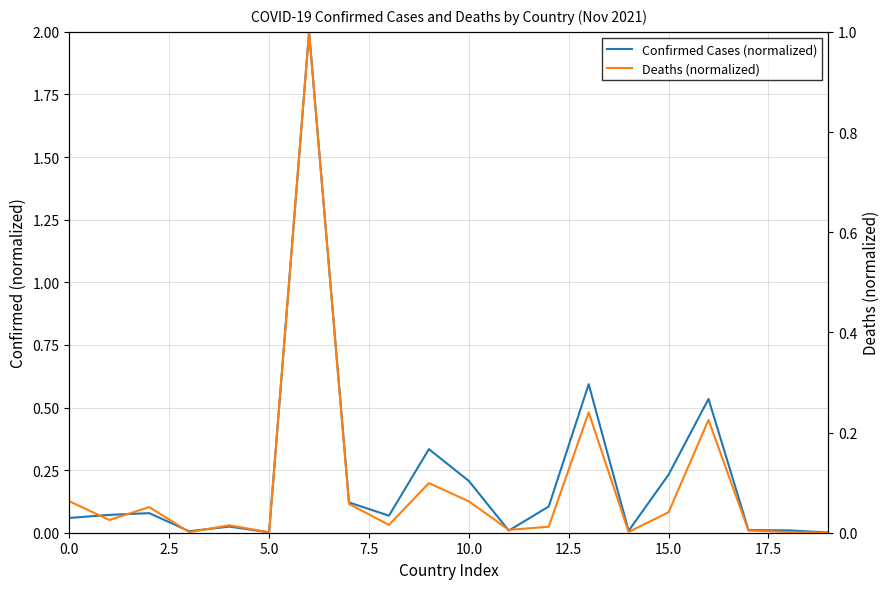

Which category has the lowest value across all series?

19